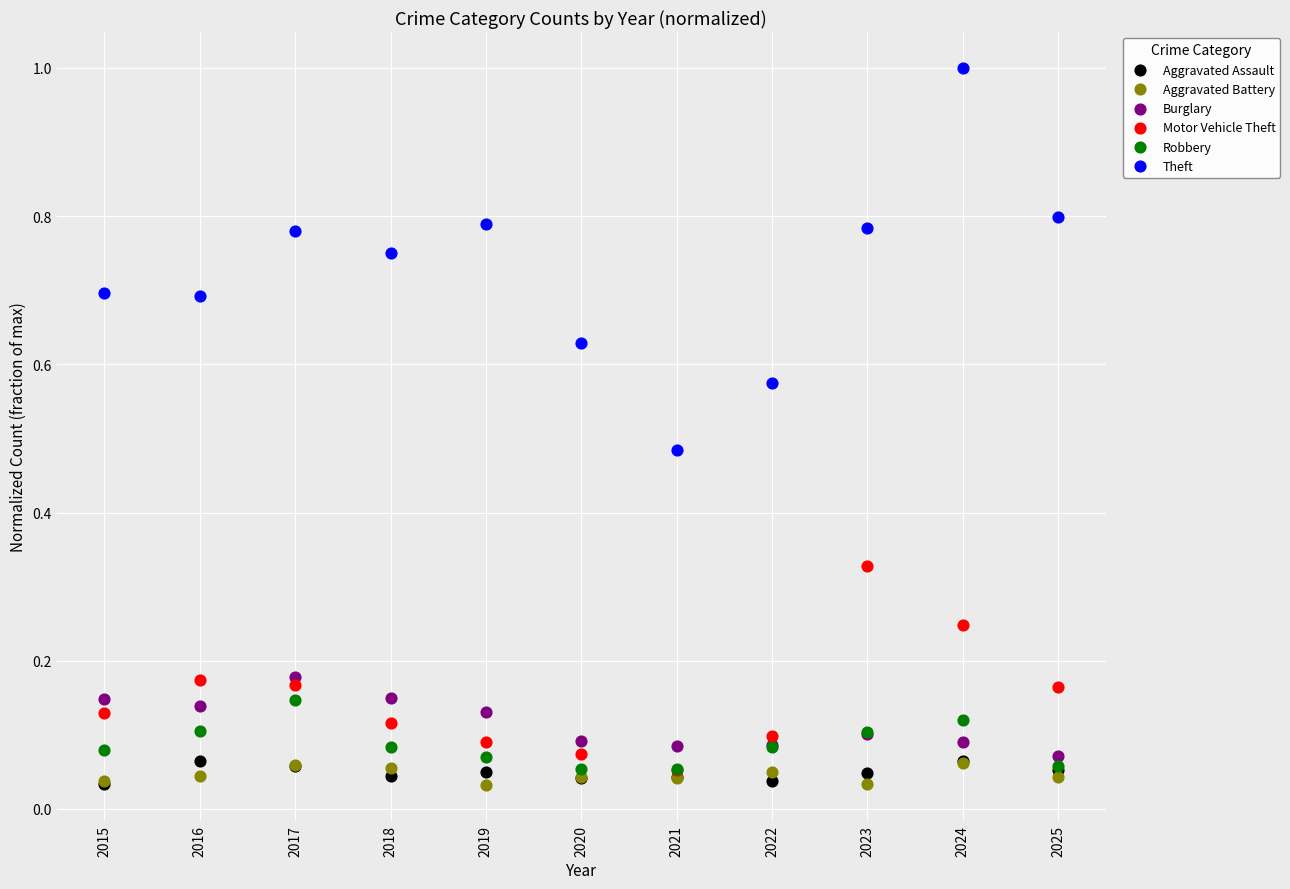

Which series has the largest Y range (max minus min)?

Theft